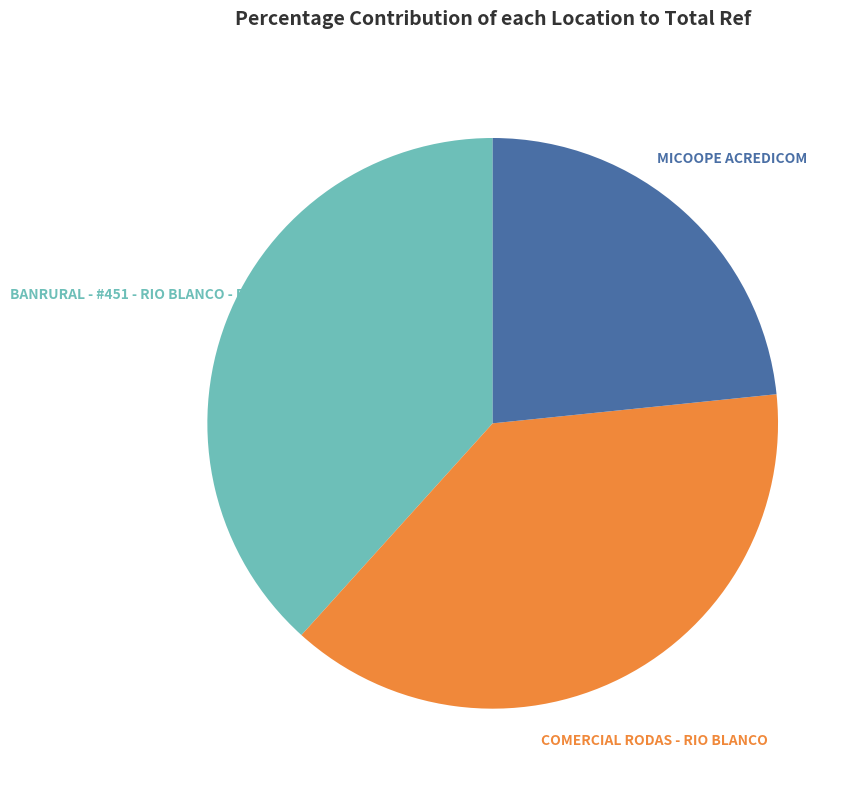

Which slice is the smallest?

MICOOPE ACREDICOM